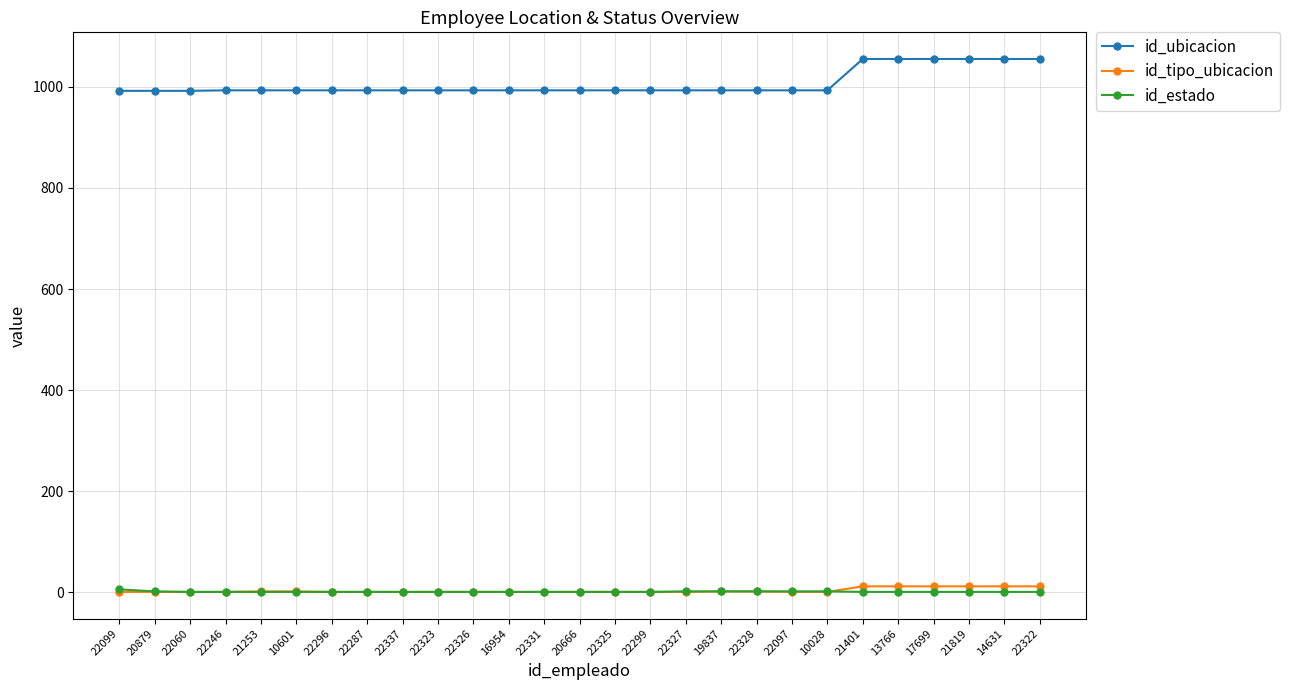

True or false: id_ubicacion and id_tipo_ubicacion cross at least once.

False